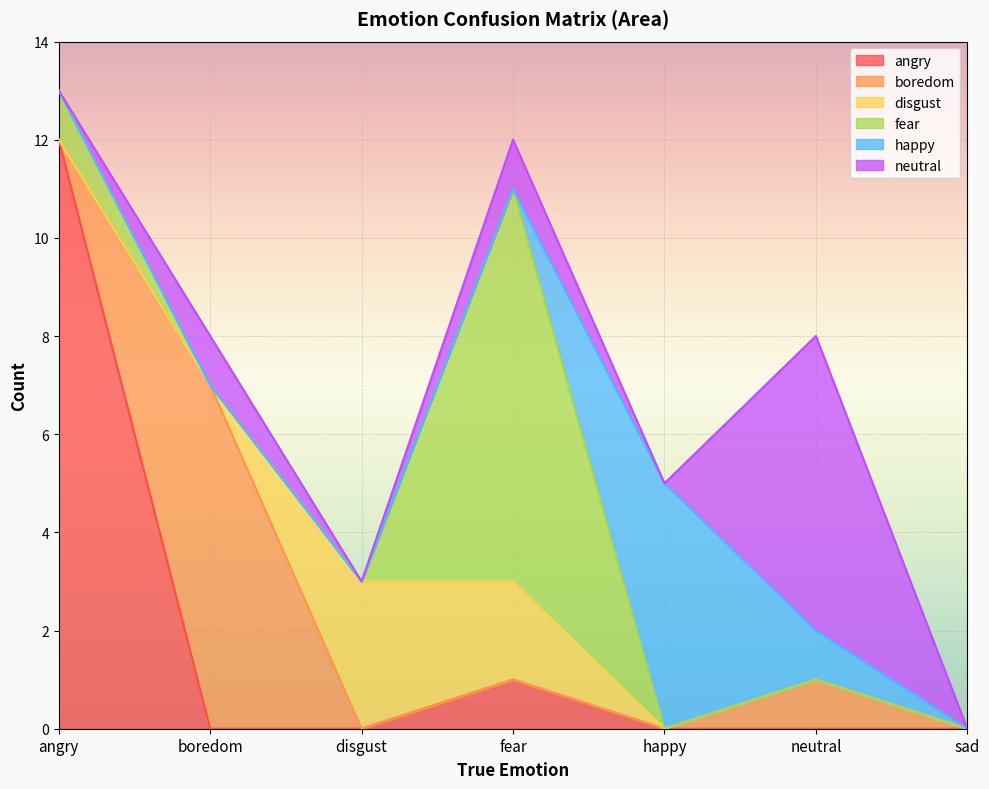

Which label corresponds to the largest value in the chart?

angry